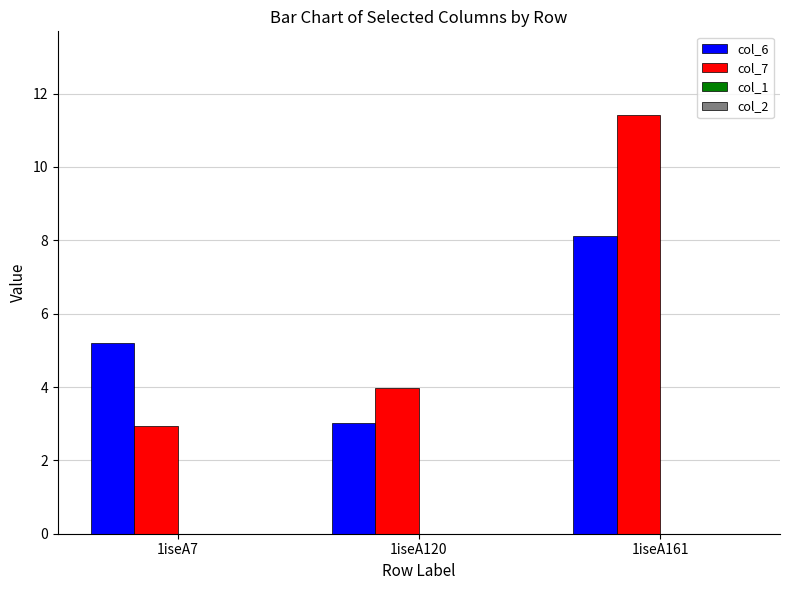

How many bars are there in total?

6